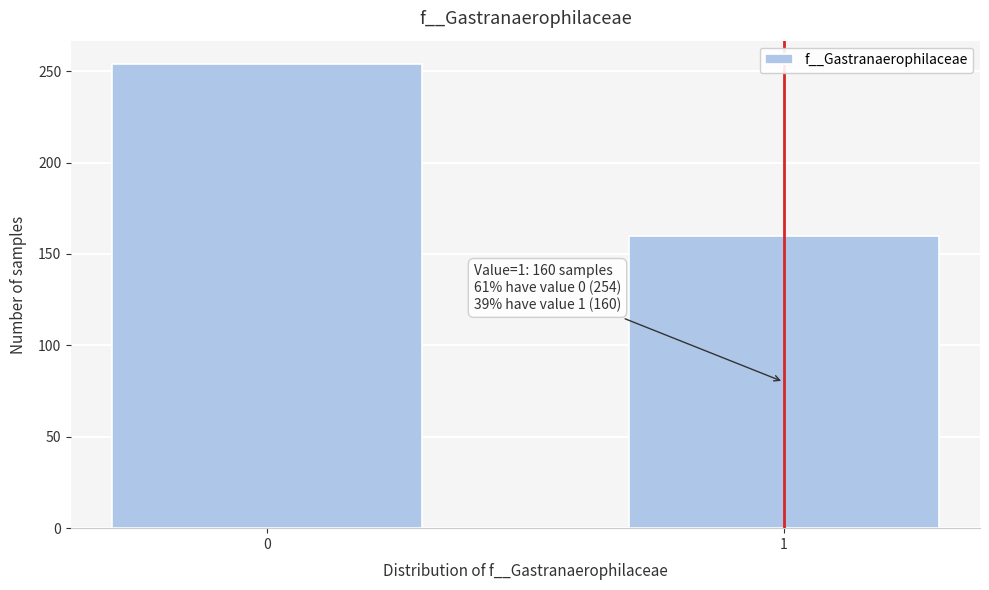

Reading left to right, list all the values displayed in this chart.

0=254	1=160